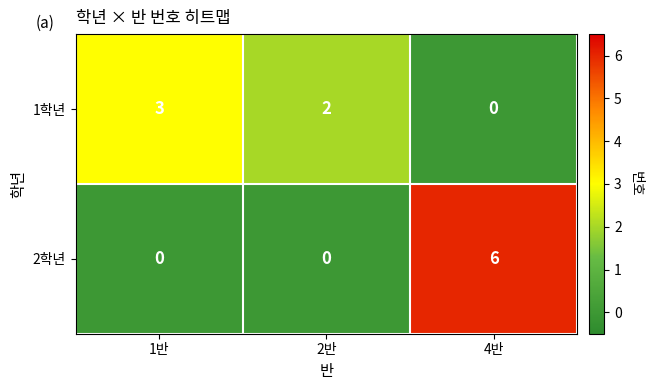

At which category does the chart reach its peak across all series?

4반